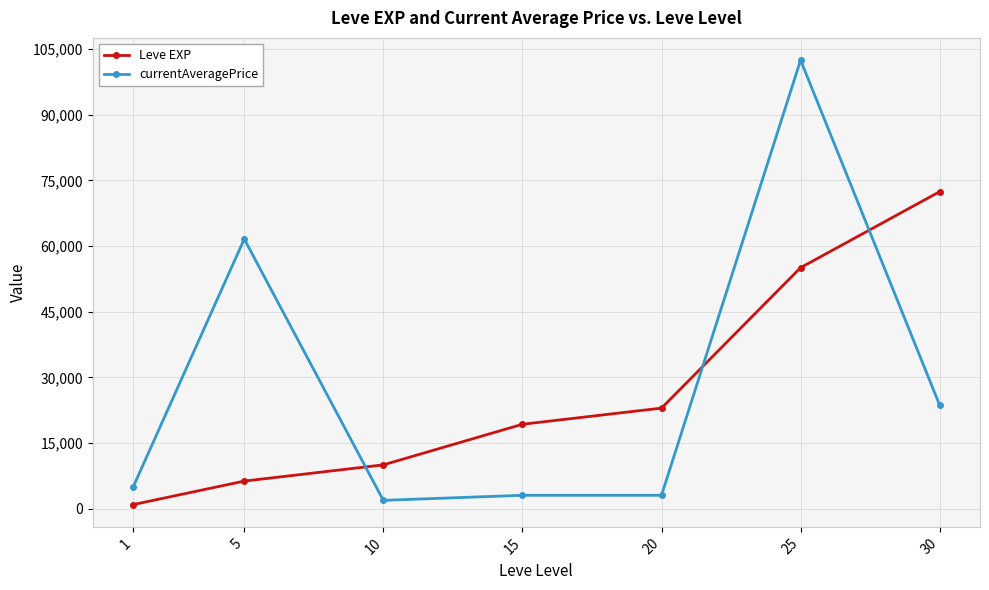

Reading left to right, what are all the values shown in this chart?

Leve EXP: 1=900	5=6280	10=9990	15=19270	20=22960	25=55060	30=72430
currentAveragePrice: 1=4847	5=61611	10=1878	15=3035	20=3035	25=102500	30=23625